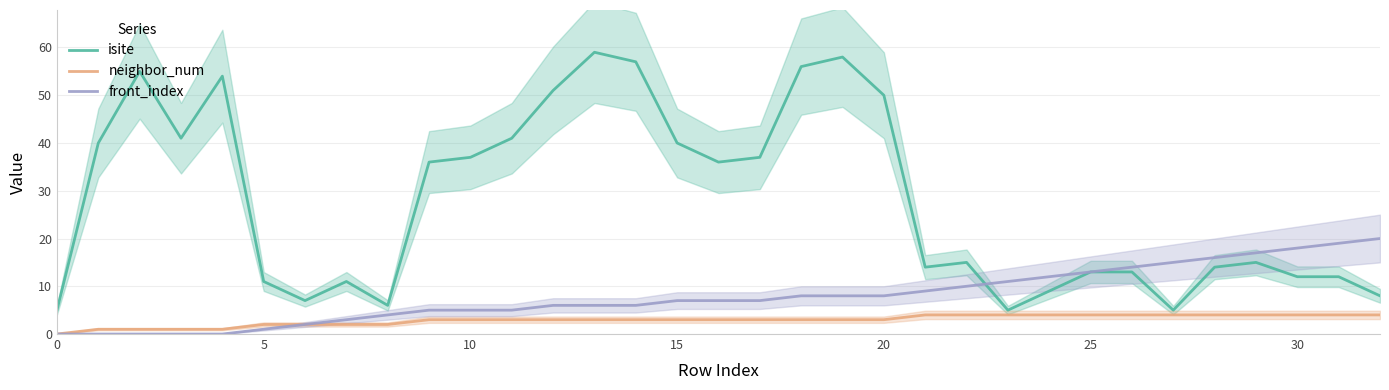

What is the label of the 17th point from the right?

16